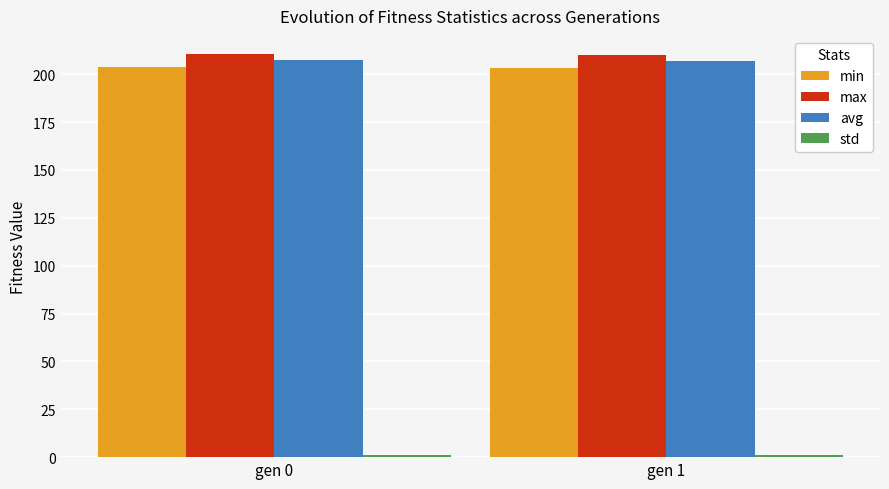

What is the value of the max bar at the 2nd from the left?

210.2